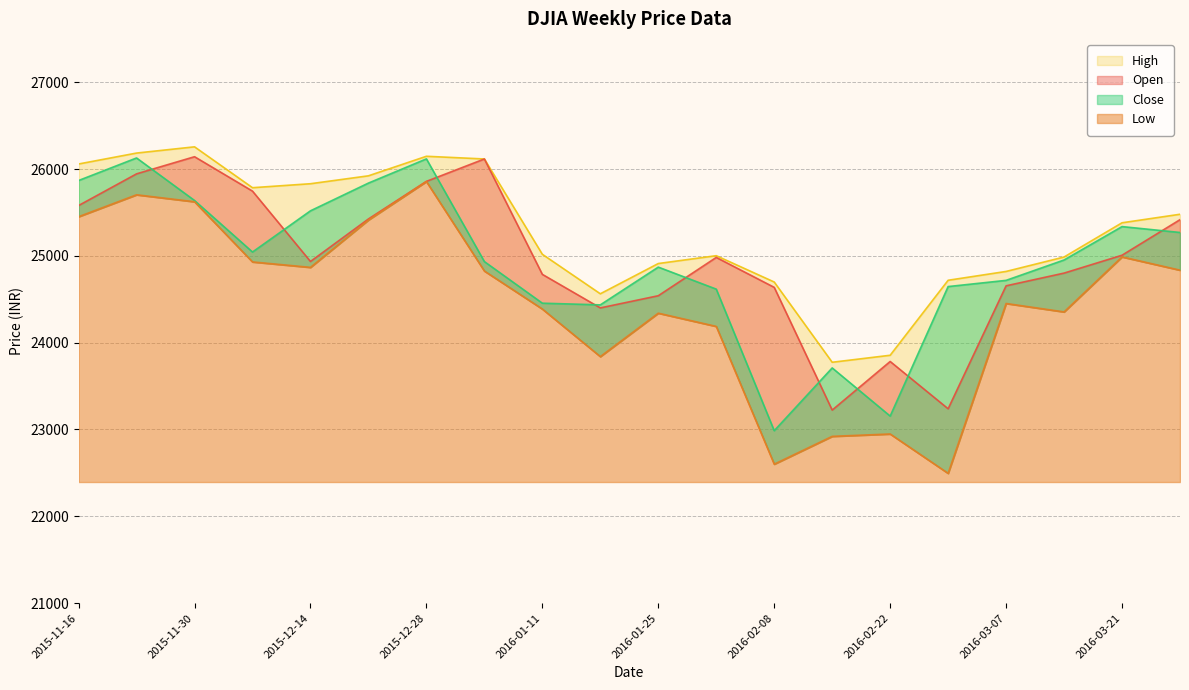

Does the chart have visible grid lines?

Yes